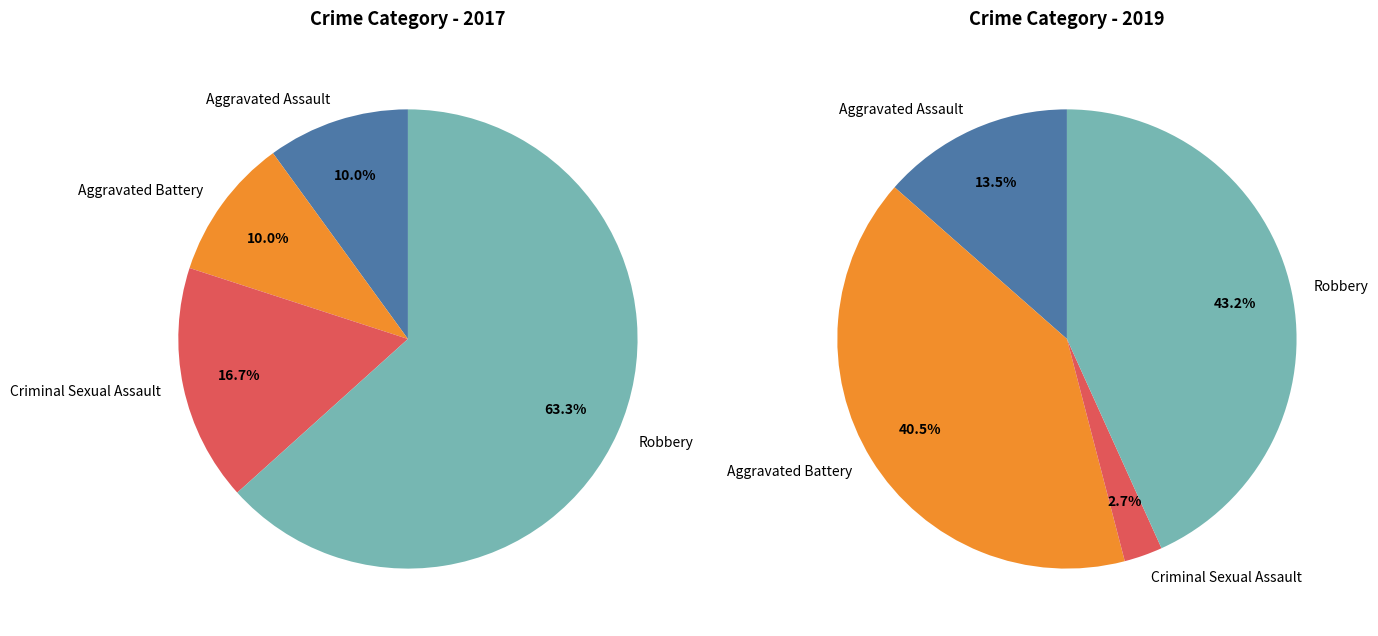

Rank the categories by value from lowest to highest.

Aggravated Assault, Aggravated Battery, Criminal Sexual Assault, Robbery